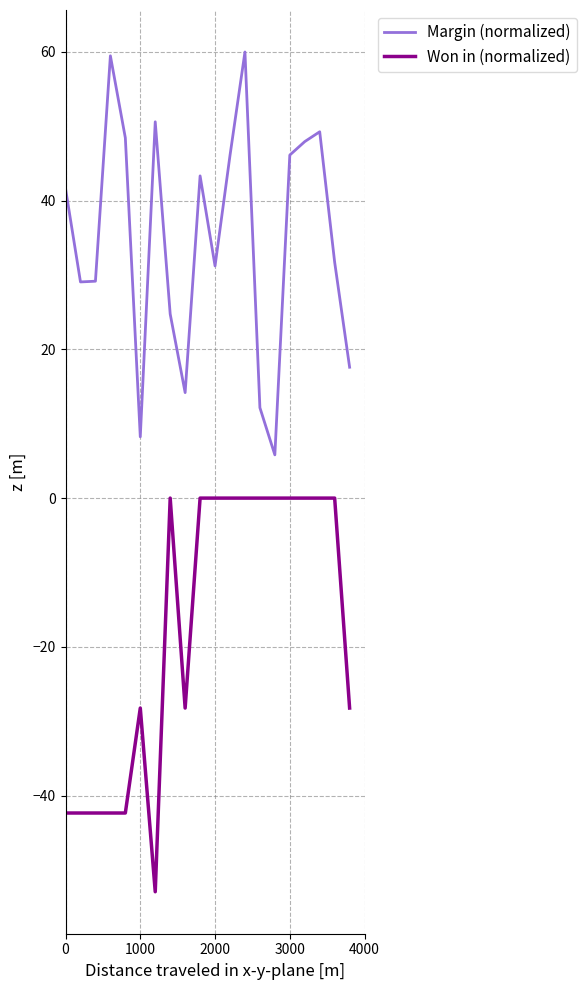

List the series in order of their overall mean, highest first.

Margin (normalized), Won in (normalized)